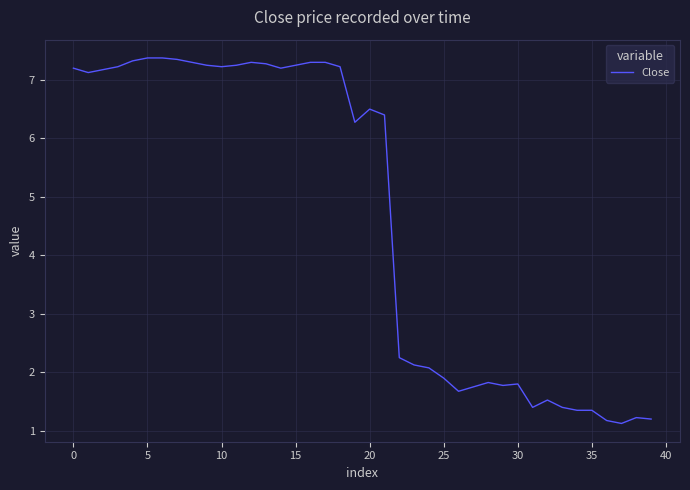

What is the smallest value displayed?

1.1